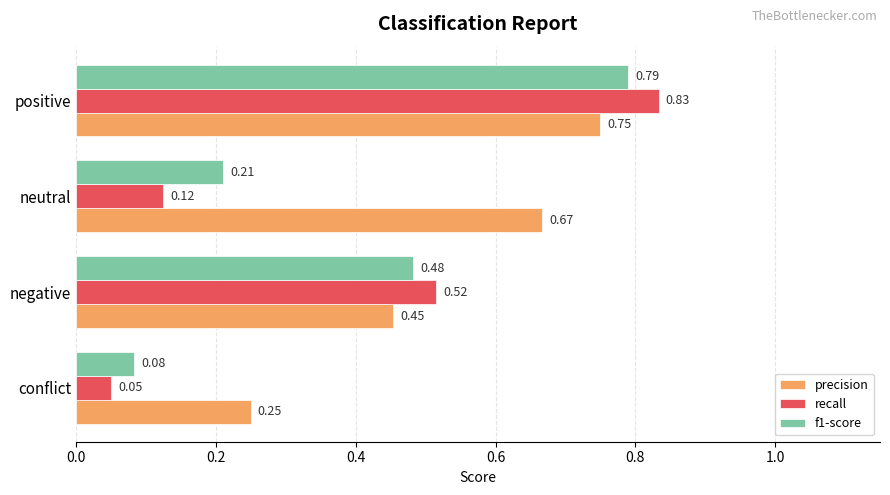

At which category is the sum across all series the highest?

positive